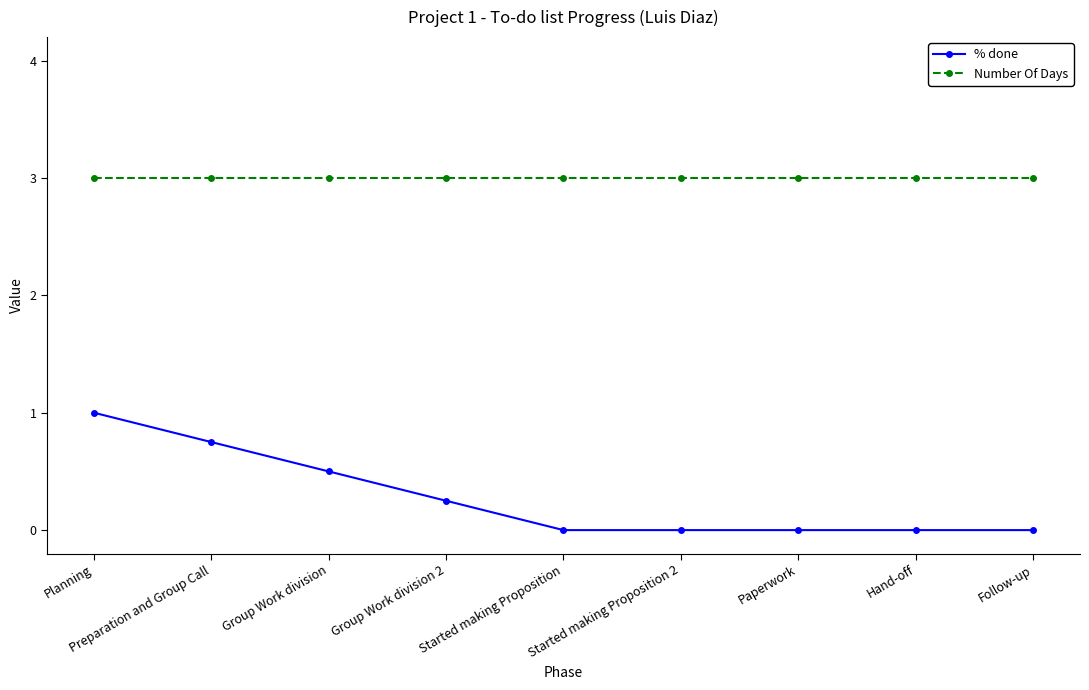

How many lines are shown in the chart?

2